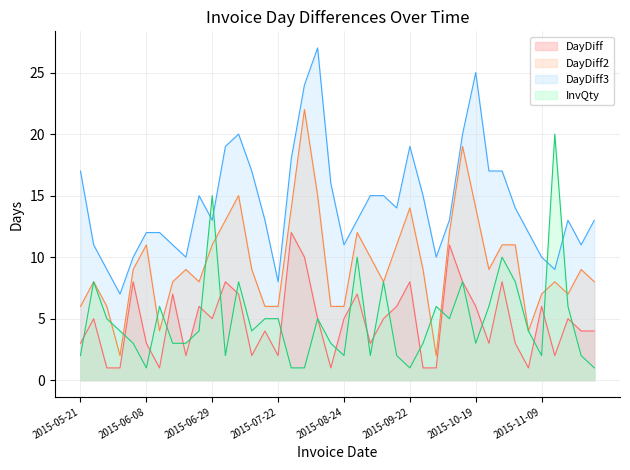

What is the total value across all series at 2015-10-13?

55